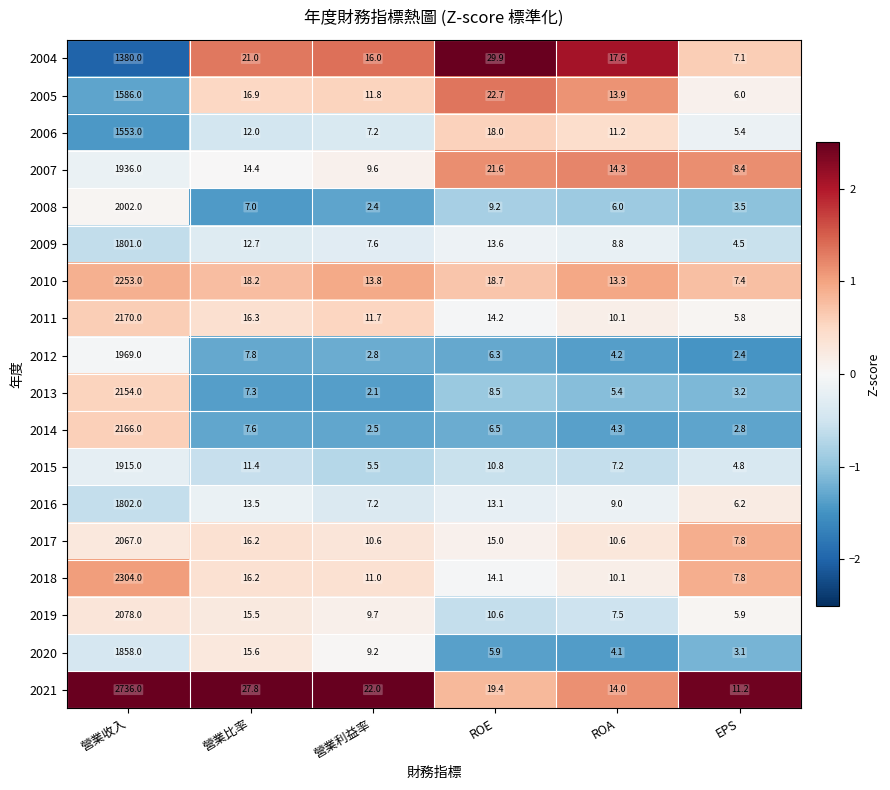

Which series has the largest total across all categories?

2021